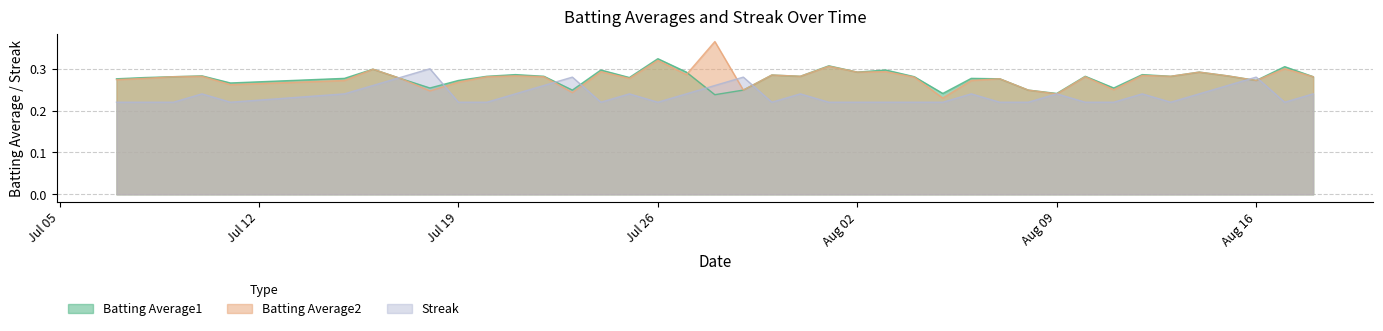

How many categories are shown in the chart?

40